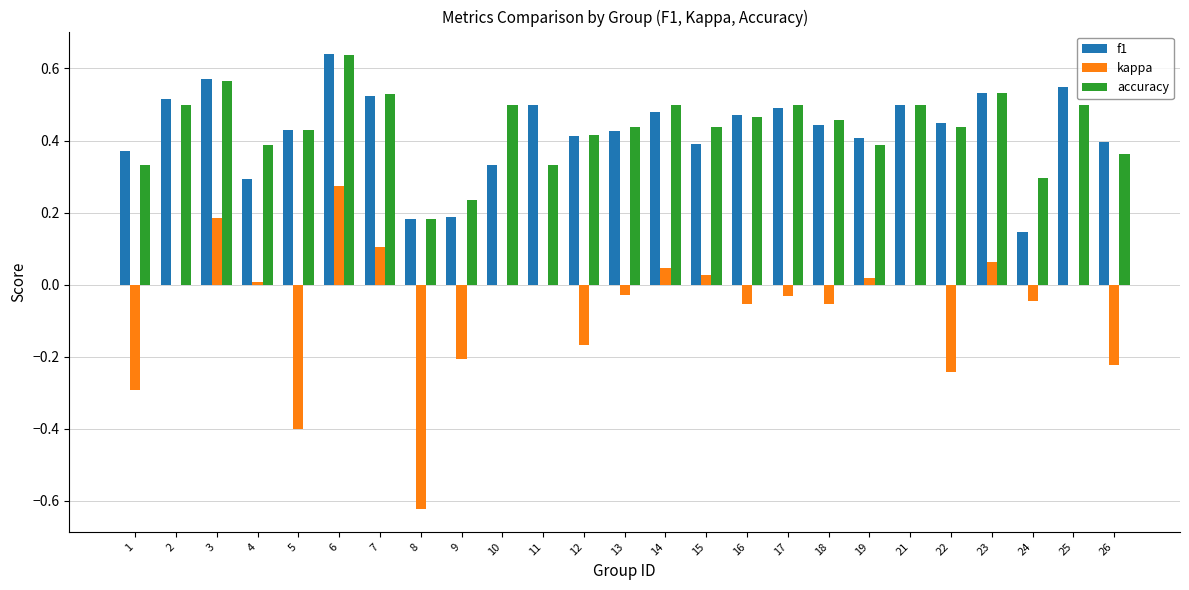

Which series changed the most between 9 and 19?

kappa